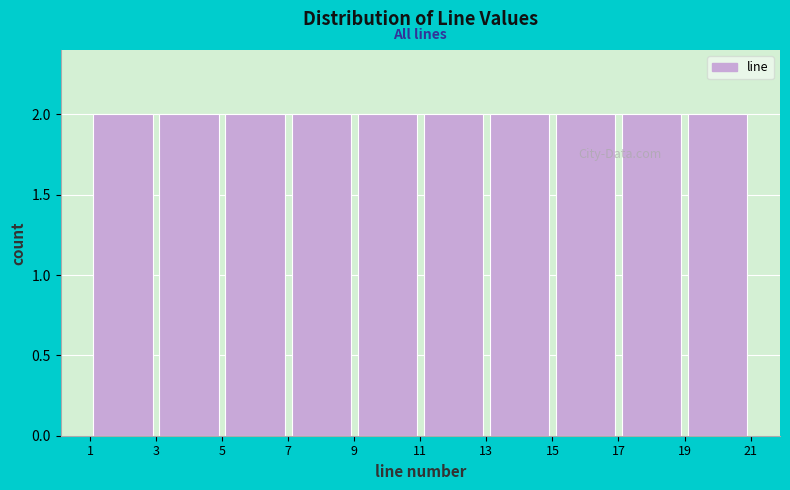

What is the height of the bar covering 13 to 15 on the x-axis? The values are not printed on the chart, so give them approximately, as read against the axis.

2